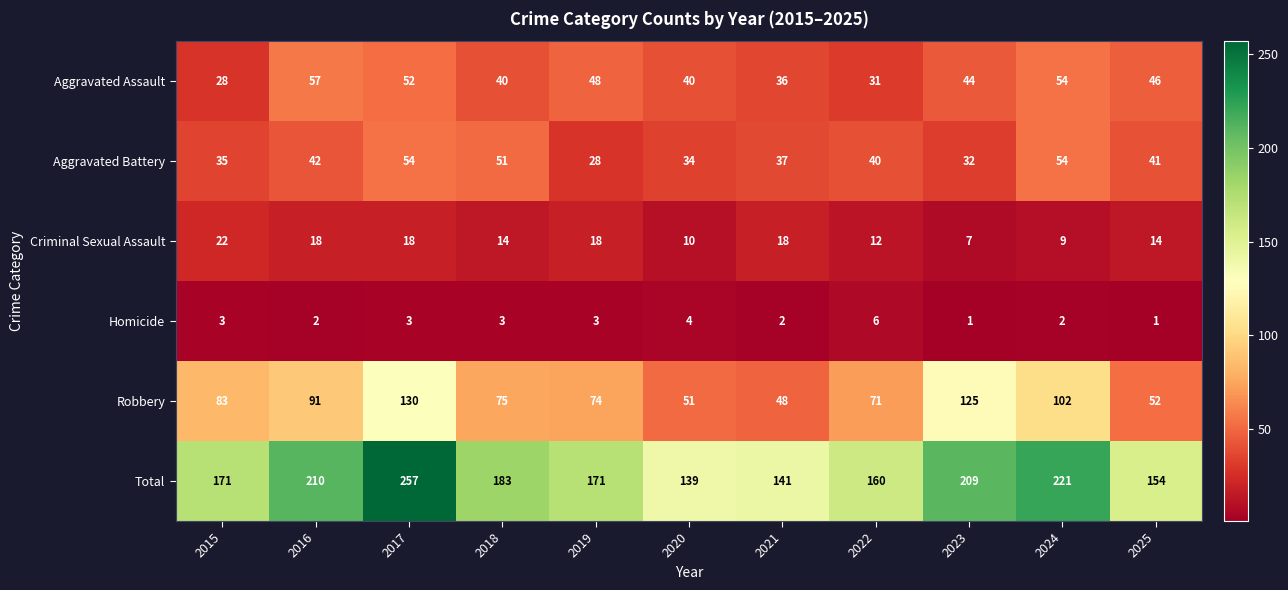

What is the sum of all Aggravated Assault values?

476